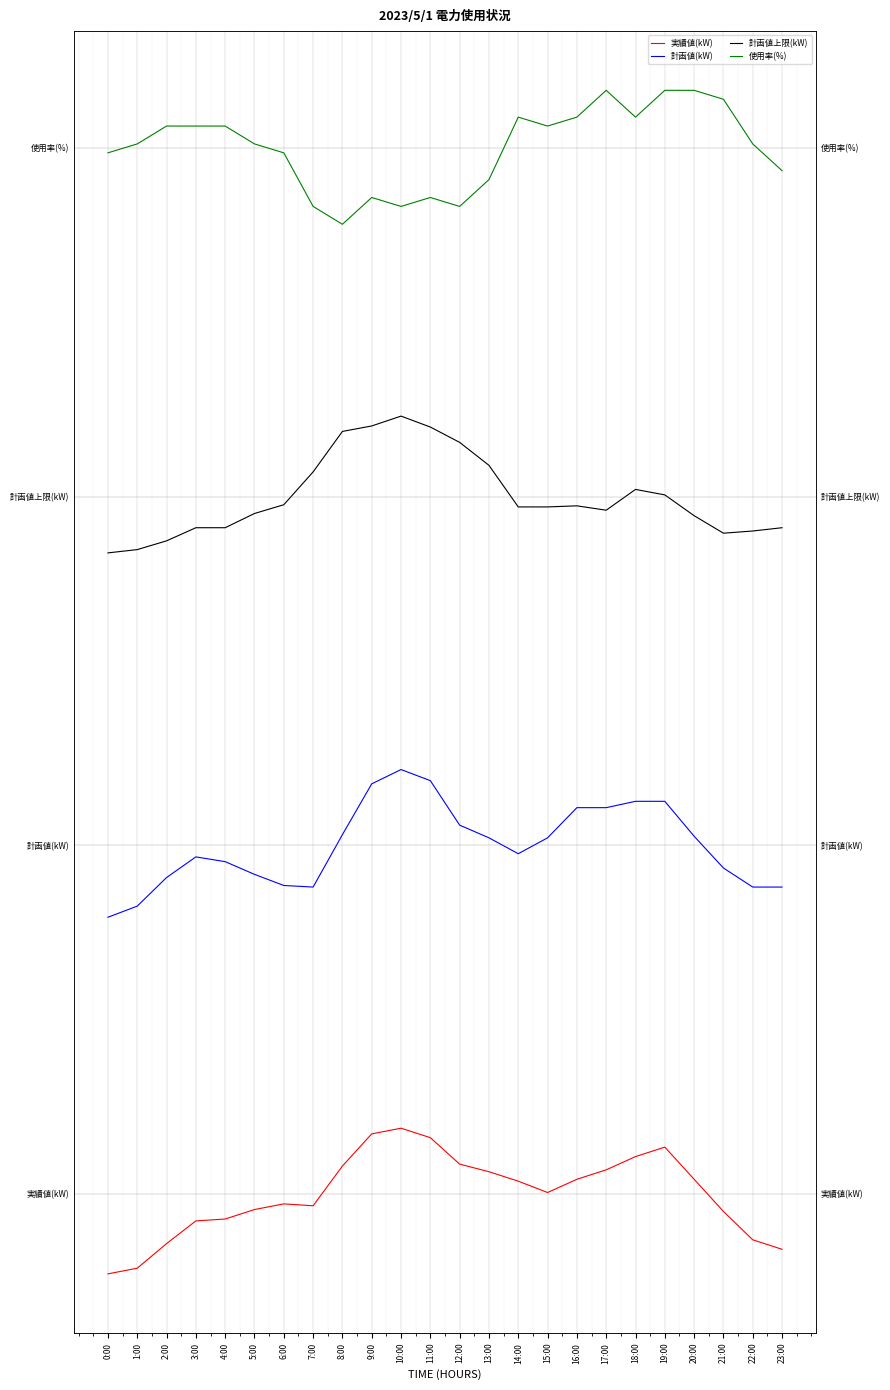

Reading left to right, what are all the values shown in this chart?

実績値(kW): 0:00=-0.7	1:00=-0.6	2:00=-0.4	3:00=-0.2	4:00=-0.2	5:00=-0.1	6:00=-0.1	7:00=-0.1	8:00=0.2	9:00=0.5	10:00=0.6	11:00=0.5	12:00=0.3	13:00=0.2	14:00=0.1	15:00=0.0	16:00=0.1	17:00=0.2	18:00=0.3	19:00=0.4	20:00=0.1	21:00=-0.2	22:00=-0.4	23:00=-0.5
計画値(kW): 0:00=2.4	1:00=2.5	2:00=2.7	3:00=2.9	4:00=2.9	5:00=2.7	6:00=2.7	7:00=2.6	8:00=3.1	9:00=3.5	10:00=3.7	11:00=3.6	12:00=3.2	13:00=3.1	14:00=2.9	15:00=3.1	16:00=3.3	17:00=3.3	18:00=3.4	19:00=3.4	20:00=3.1	21:00=2.8	22:00=2.6	23:00=2.6
計画値上限(kW): 0:00=5.5	1:00=5.5	2:00=5.6	3:00=5.7	4:00=5.7	5:00=5.9	6:00=5.9	7:00=6.2	8:00=6.6	9:00=6.6	10:00=6.7	11:00=6.6	12:00=6.5	13:00=6.3	14:00=5.9	15:00=5.9	16:00=5.9	17:00=5.9	18:00=6.1	19:00=6.0	20:00=5.8	21:00=5.7	22:00=5.7	23:00=5.7
使用率(%): 0:00=9.0	1:00=9.0	2:00=9.2	3:00=9.2	4:00=9.2	5:00=9.0	6:00=9.0	7:00=8.5	8:00=8.3	9:00=8.6	10:00=8.5	11:00=8.6	12:00=8.5	13:00=8.7	14:00=9.3	15:00=9.2	16:00=9.3	17:00=9.5	18:00=9.3	19:00=9.5	20:00=9.5	21:00=9.4	22:00=9.0	23:00=8.8